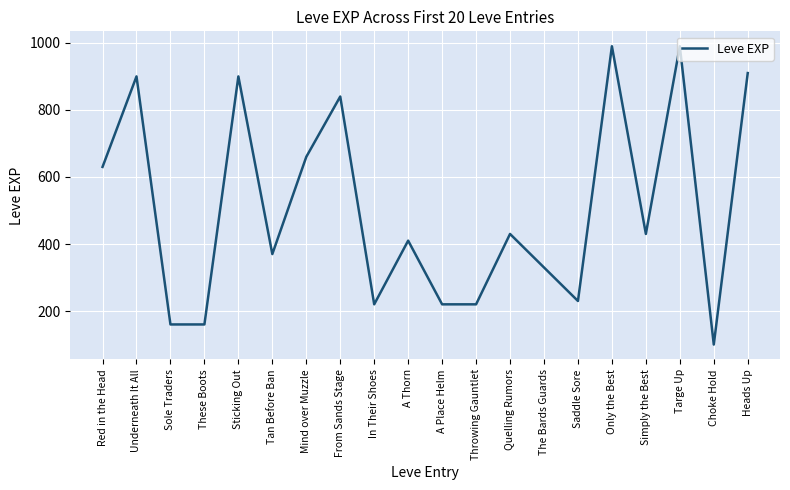

Is it true that the value at Only the Best is 990?

True